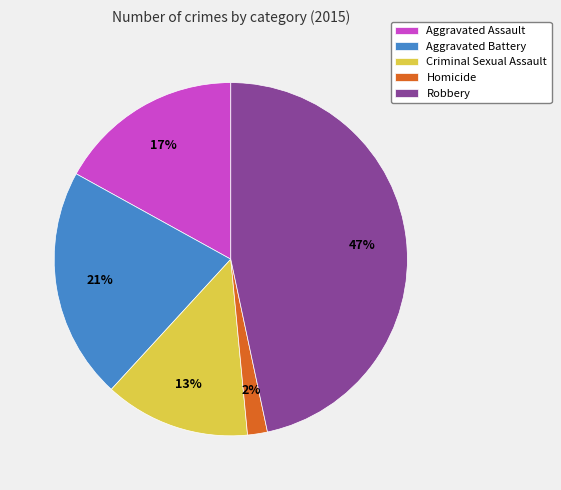

How many slices are in this pie chart?

5